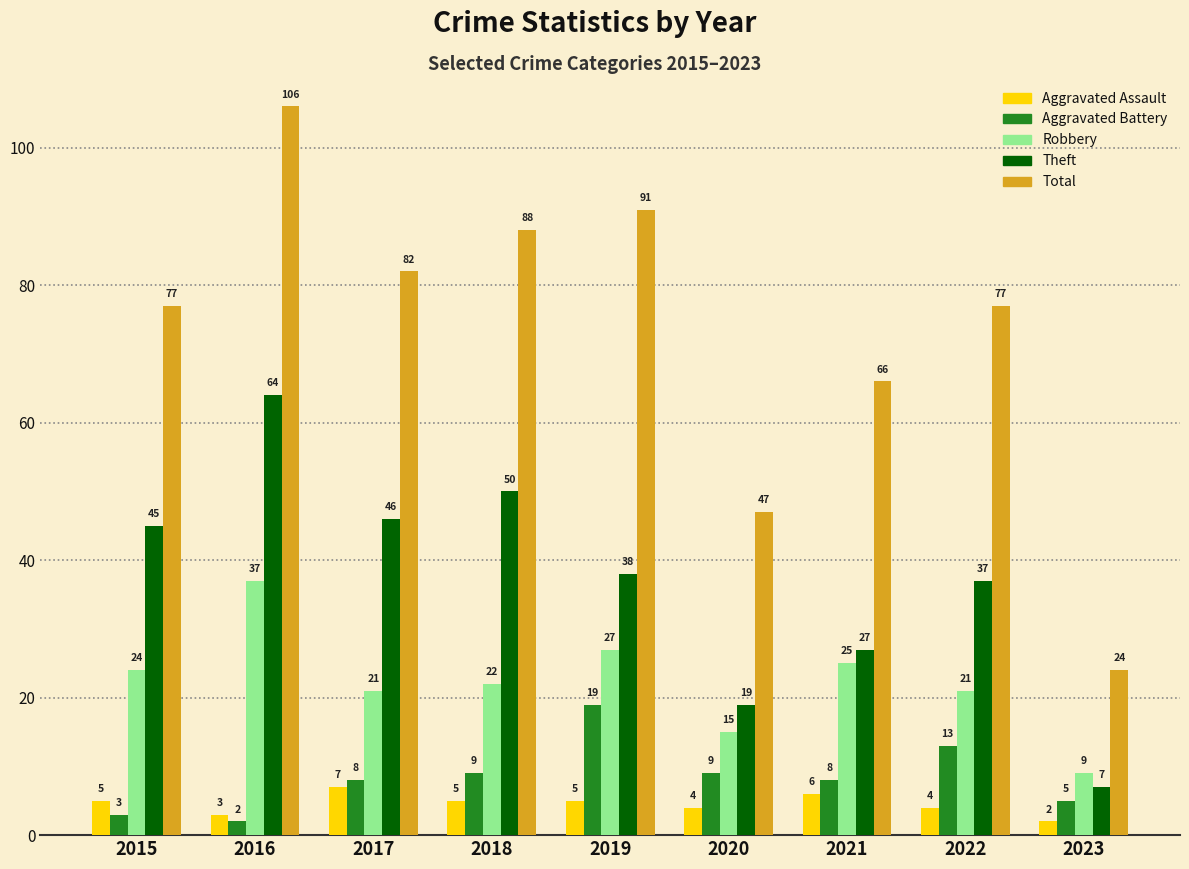

What is the value of the Robbery bar at the 7th from the left?

25